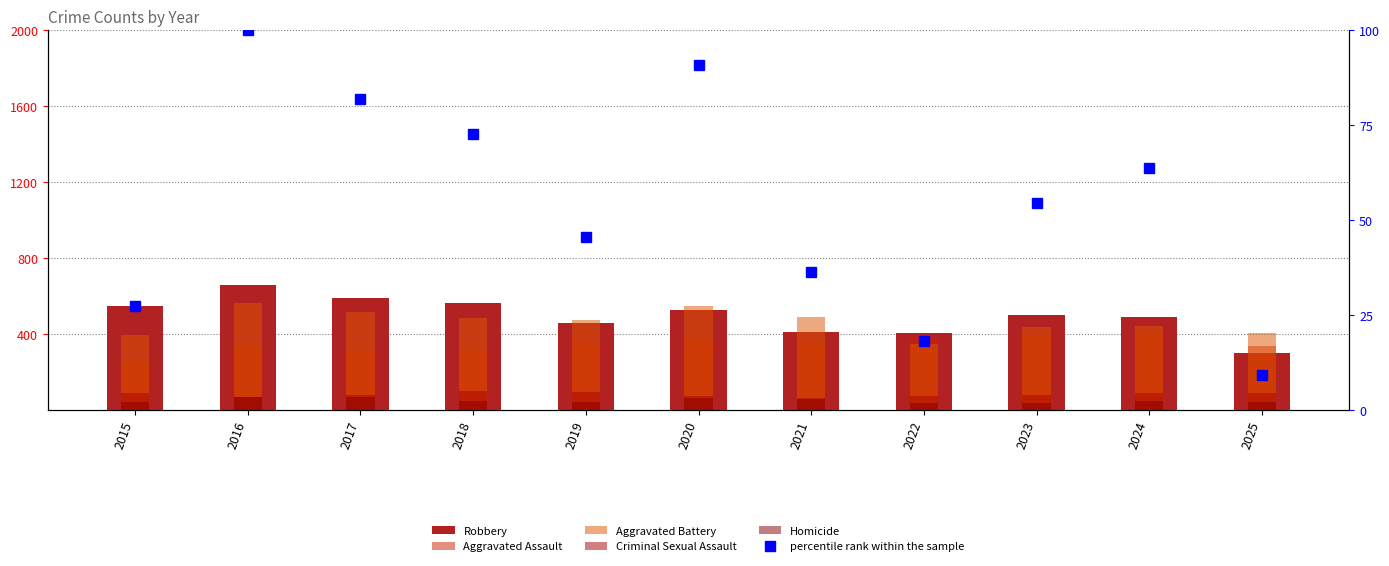

Where does the Criminal Sexual Assault series first go above 80?

2015